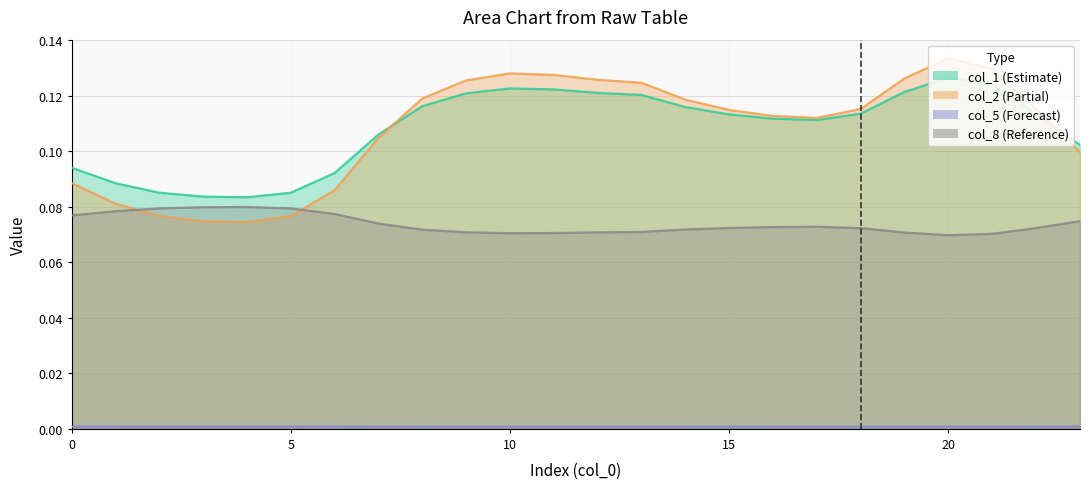

What is the maximum value for col_2?

0.1